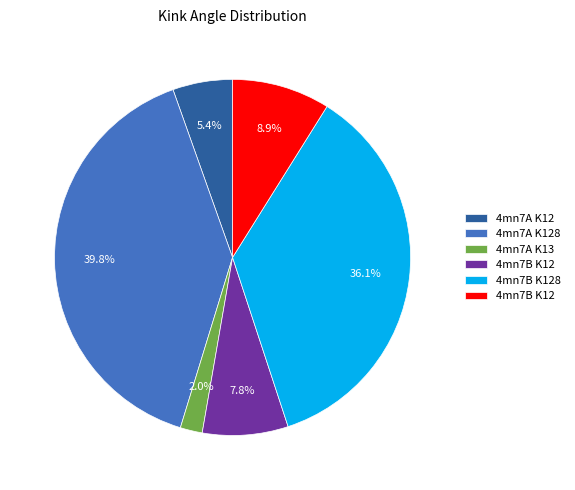

Is there a majority slice in this chart?

No